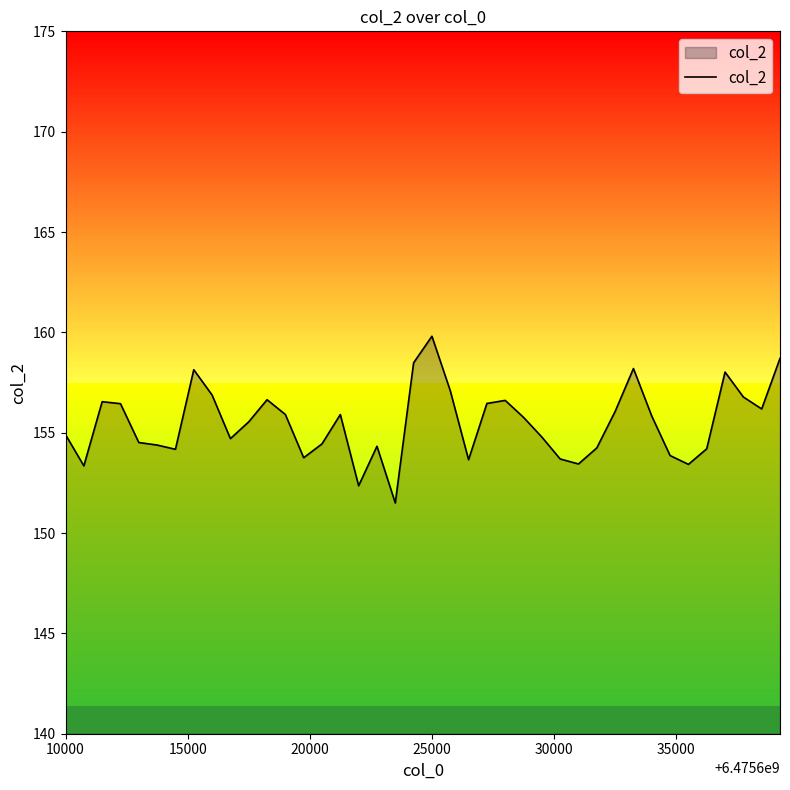

What is the difference between the maximum and minimum values?

8.3